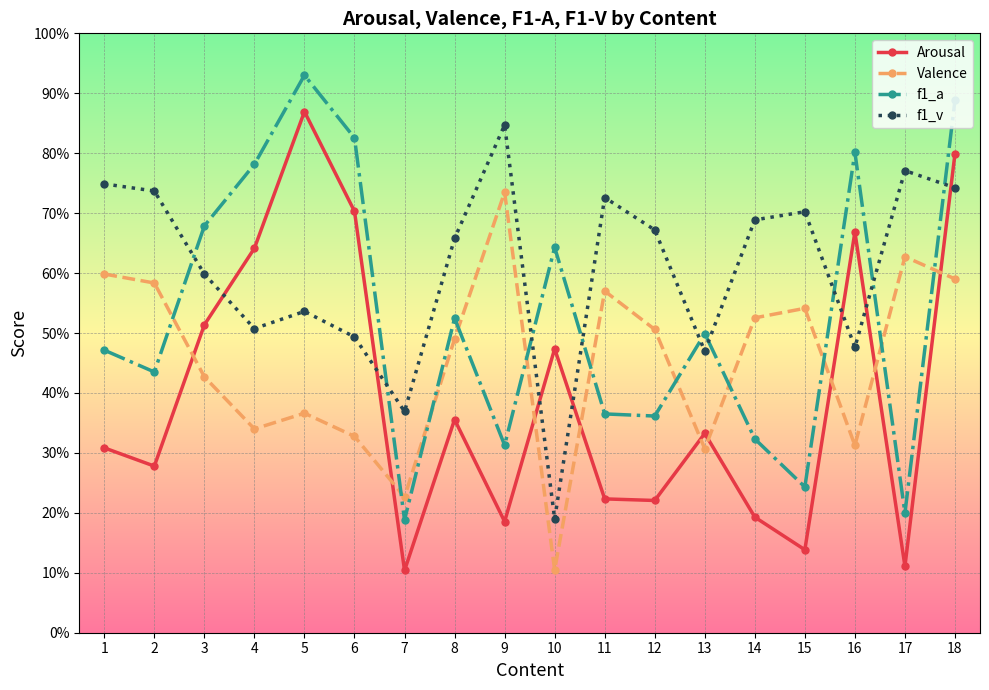

What are all the series names shown in the legend?

Arousal, Valence, f1_a, f1_v